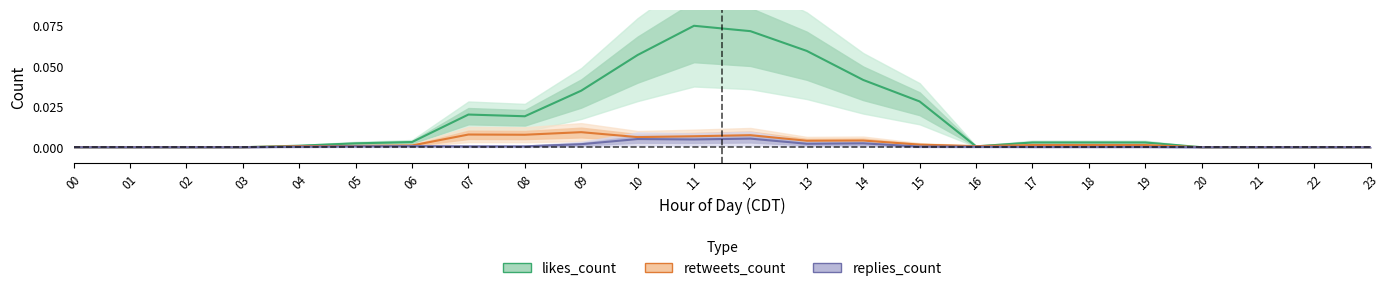

Reading left to right, what are all the values shown in this chart?

likes_count: 00=0.0	01=0.0	02=0.0	03=0.0	04=0.0	05=0.0	06=0.0	07=0.0	08=0.0	09=0.0	10=0.1	11=0.1	12=0.1	13=0.1	14=0.0	15=0.0	16=0.0	17=0.0	18=0.0	19=0.0	20=0.0	21=0.0	22=0.0	23=0.0
retweets_count: 00=0.0	01=0.0	02=0.0	03=0.0	04=0.0	05=0.0	06=0.0	07=0.0	08=0.0	09=0.0	10=0.0	11=0.0	12=0.0	13=0.0	14=0.0	15=0.0	16=0.0	17=0.0	18=0.0	19=0.0	20=0.0	21=0.0	22=0.0	23=0.0
replies_count: 00=0.0	01=0.0	02=0.0	03=0.0	04=0.0	05=0.0	06=0.0	07=0.0	08=0.0	09=0.0	10=0.0	11=0.0	12=0.0	13=0.0	14=0.0	15=0.0	16=0.0	17=0.0	18=0.0	19=0.0	20=0.0	21=0.0	22=0.0	23=0.0